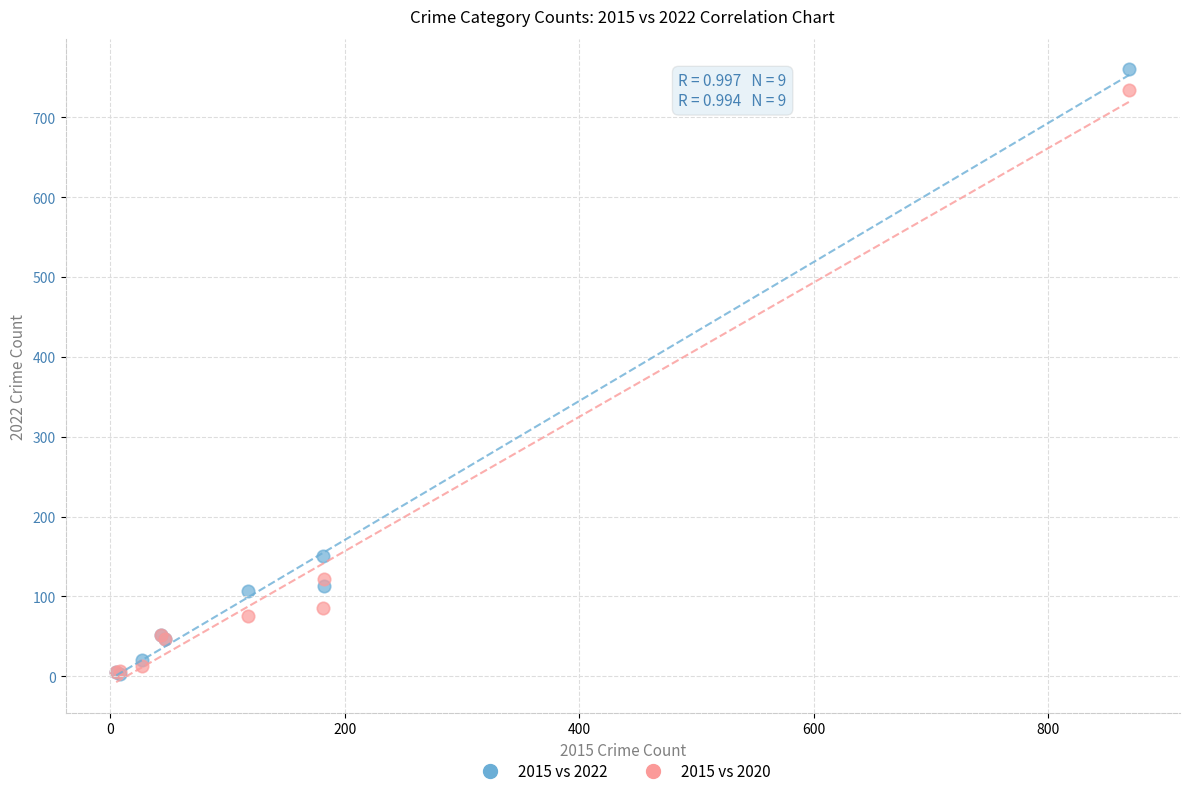

Across all series, what Y value is closest to 381?

151